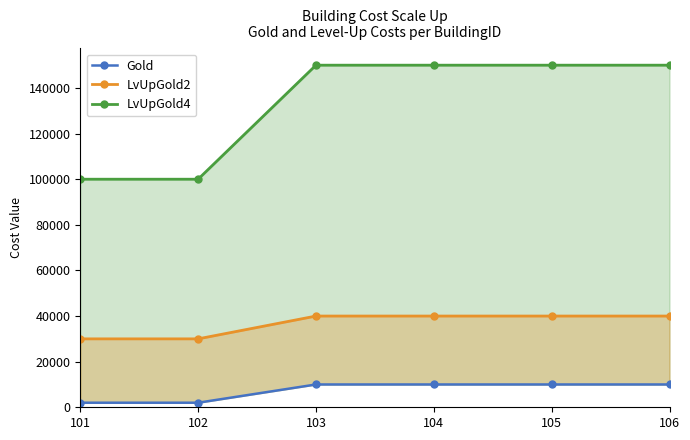

What is the difference between the maximum and second lowest values in the LvUpGold4 series?

50000